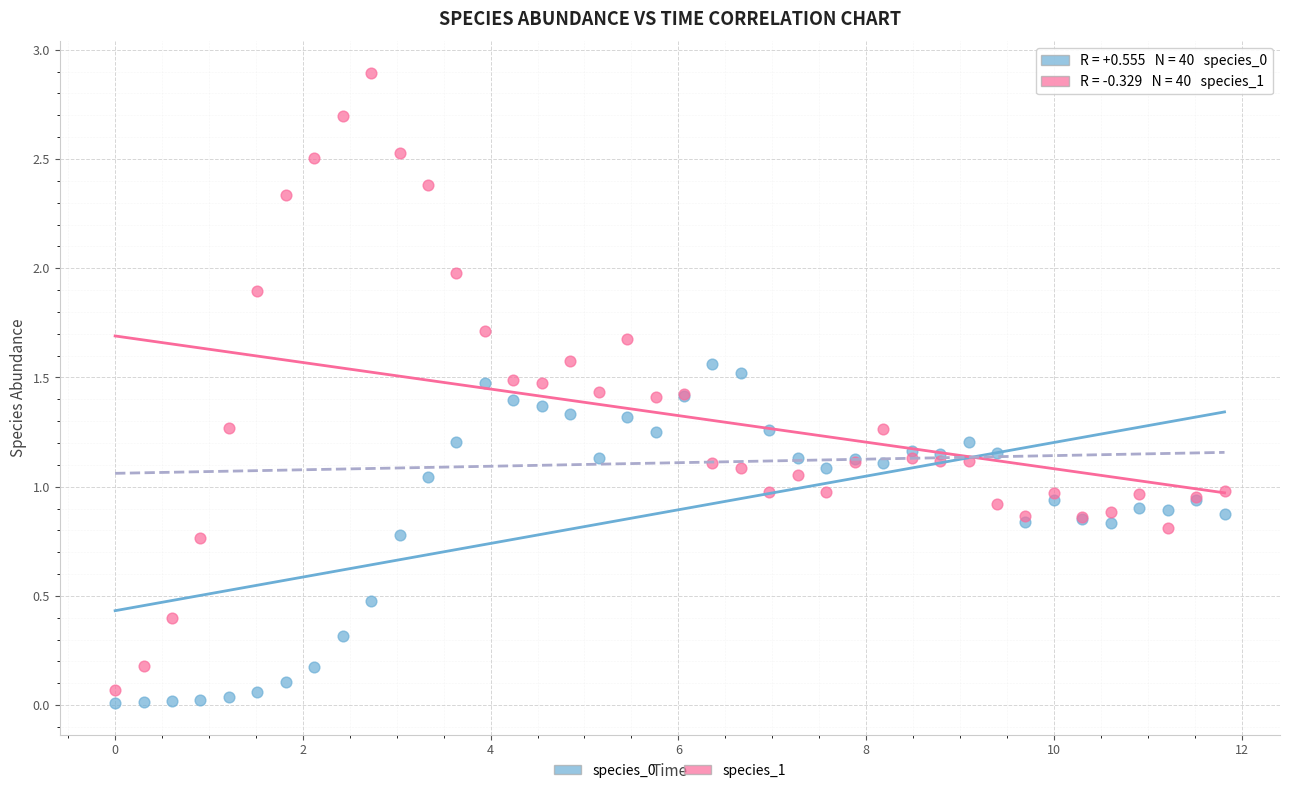

Which series has the largest Y range (max minus min)?

species_1